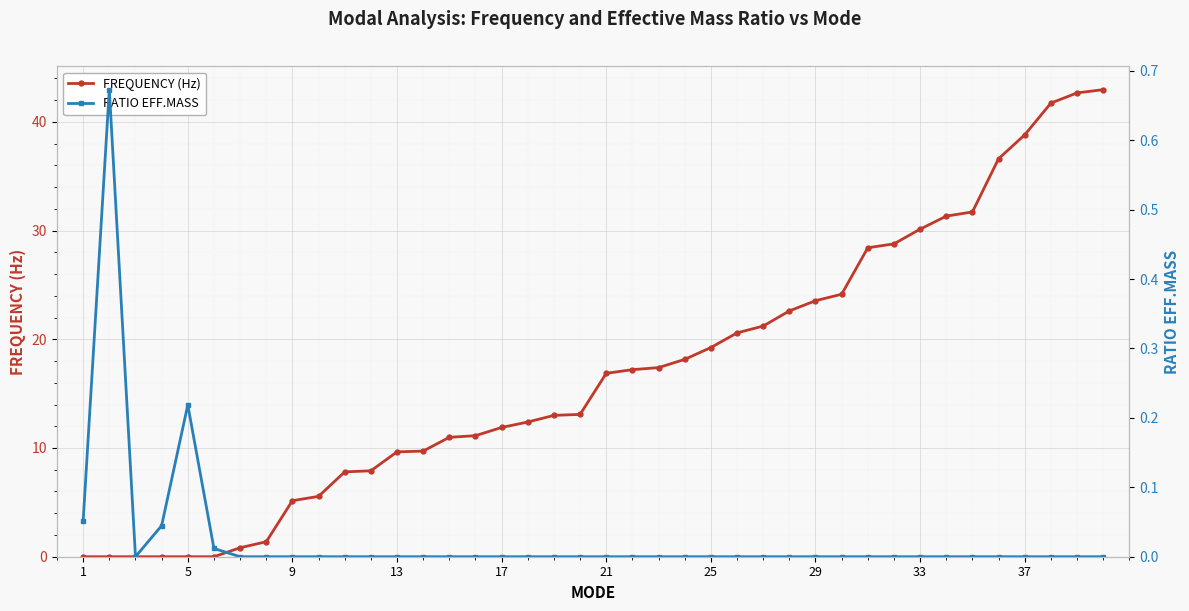

The FREQUENCY (Hz) series shows 24.4 at 37. True or false?

False